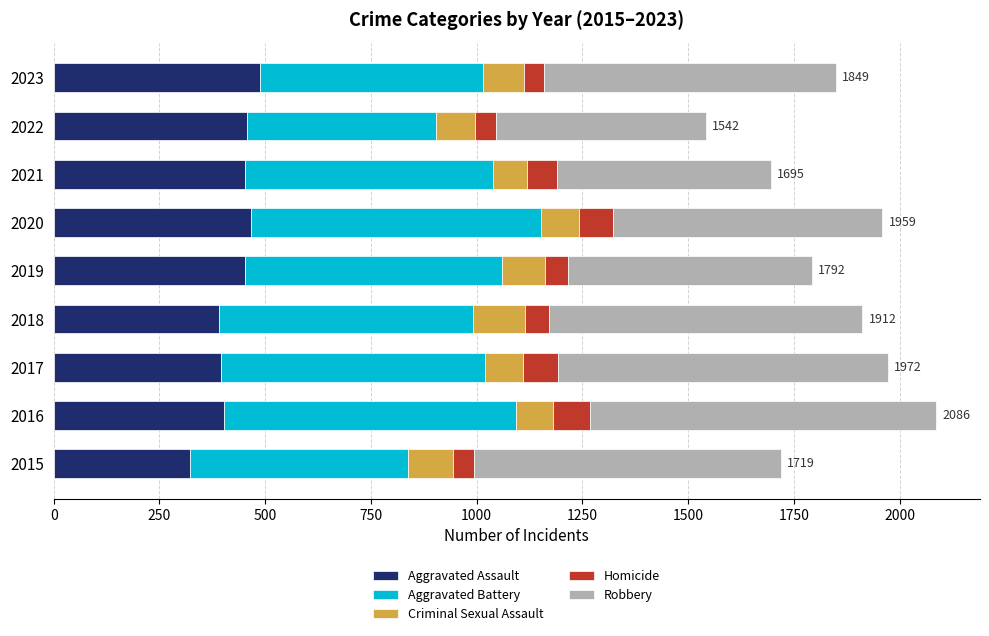

What is the maximum value for Aggravated Assault?

487